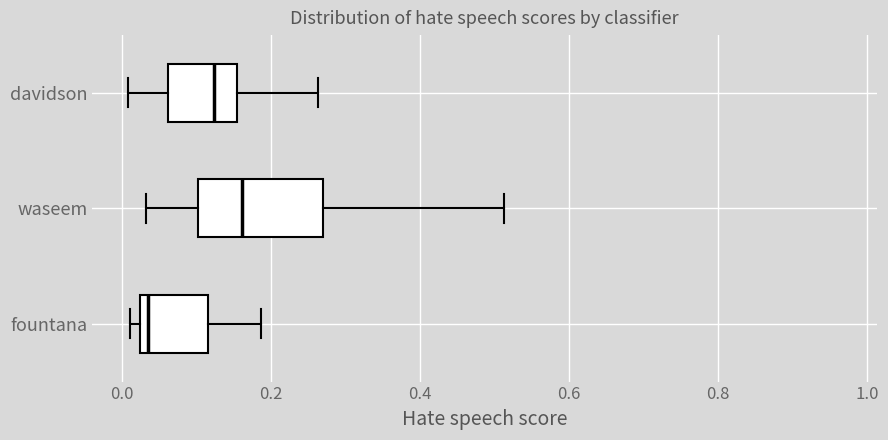

Reading bottom to top, transcribe this box plot: for each box, give where its median line is, the range the box spans, and where its two whiskers end, as read against the x-axis. The values are not printed on the chart, so give them approximately, as read against the axis.

fountana: median 0.04, box 0.02 to 0.12, whiskers 0.02 (just left of the box's left edge) to 0.18
waseem: median 0.16, box 0.10 to 0.26, whiskers 0.04 to 0.52
davidson: median 0.12, box 0.06 to 0.16, whiskers 0.00 to 0.26